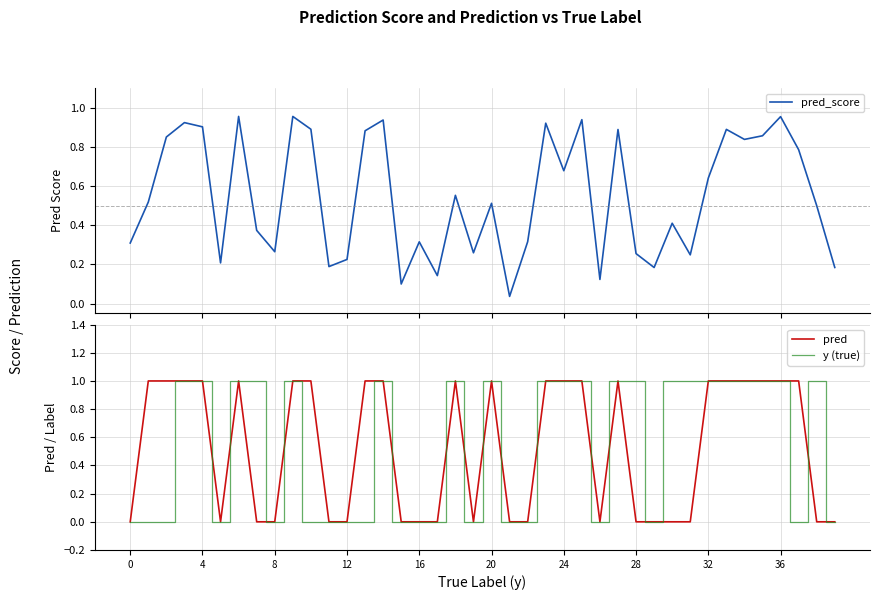

How many interior local valleys does the pred_score series have?

12